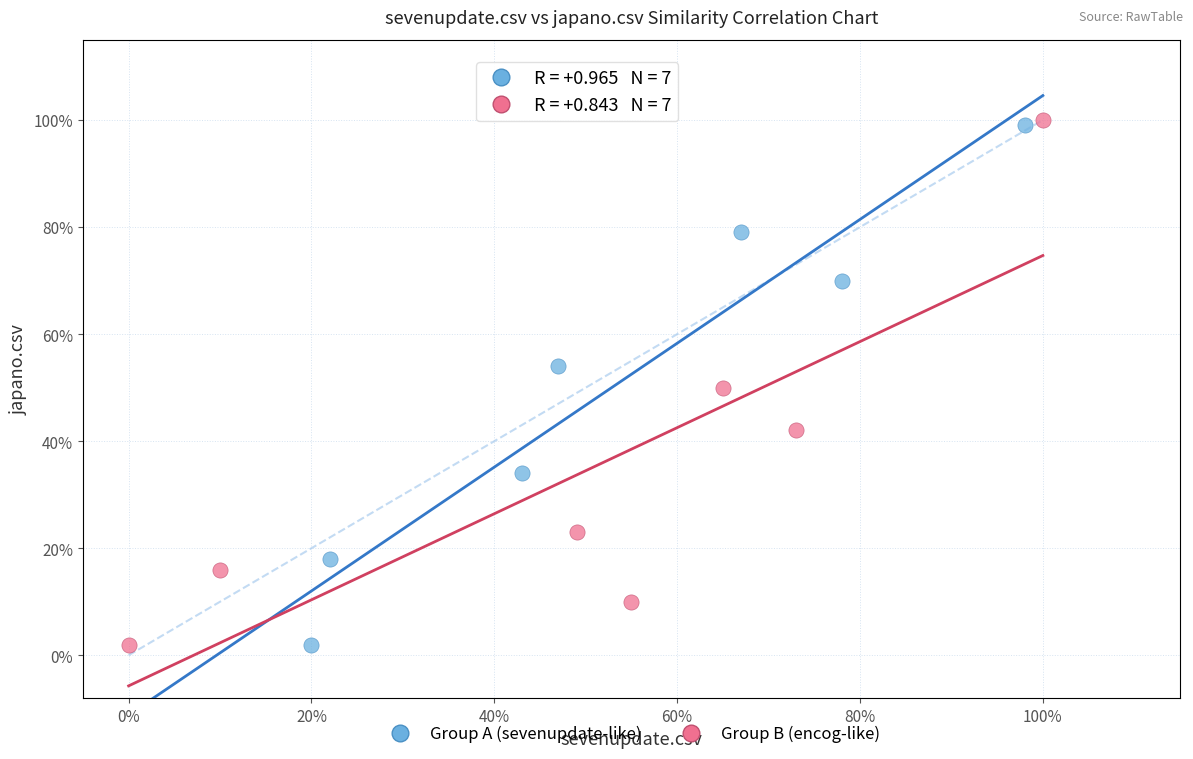

What are all the series names shown in the legend?

Group A (sevenupdate-like), Group B (encog-like)